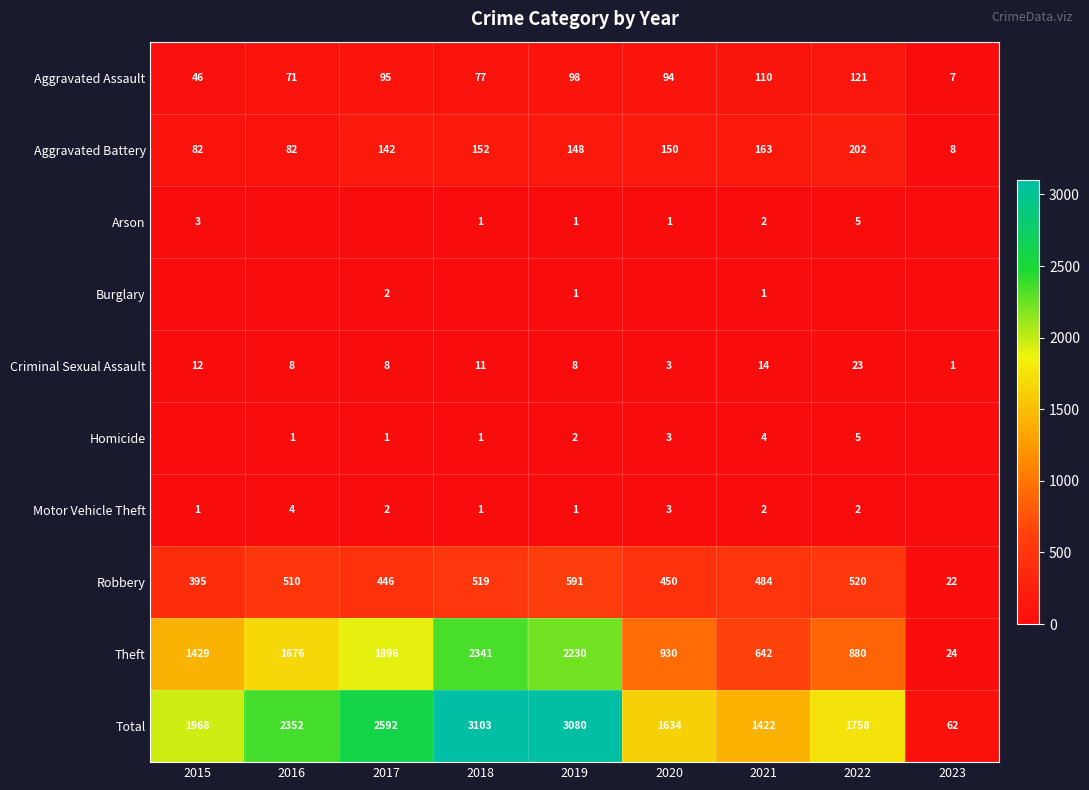

What is the total value across all series at 2023?

124